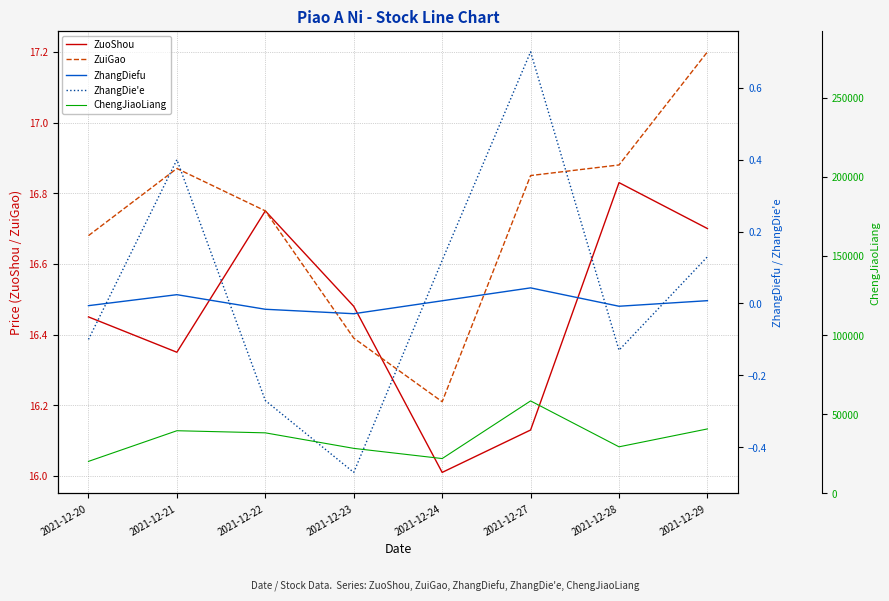

What is the greatest value displayed?

58426.5